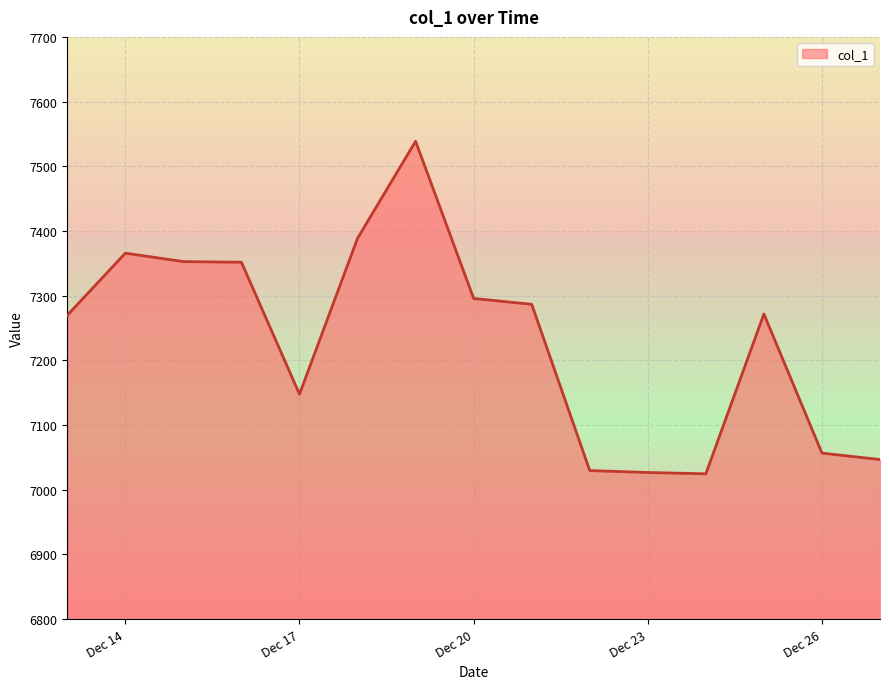

What is the greatest value displayed?

7538.7